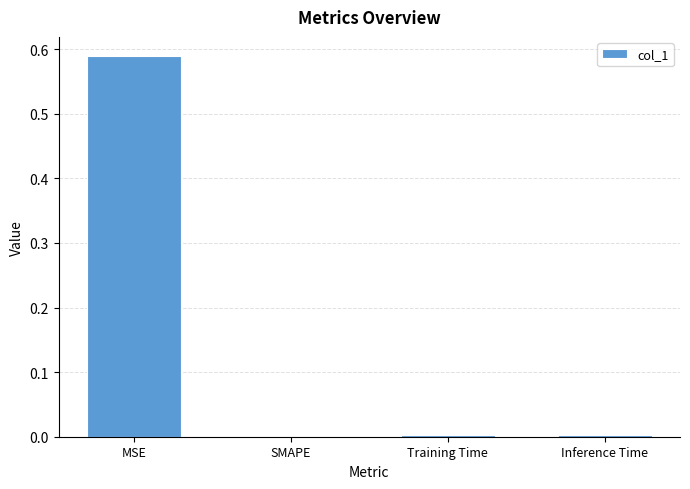

Does the chart contain stacked bars?

No